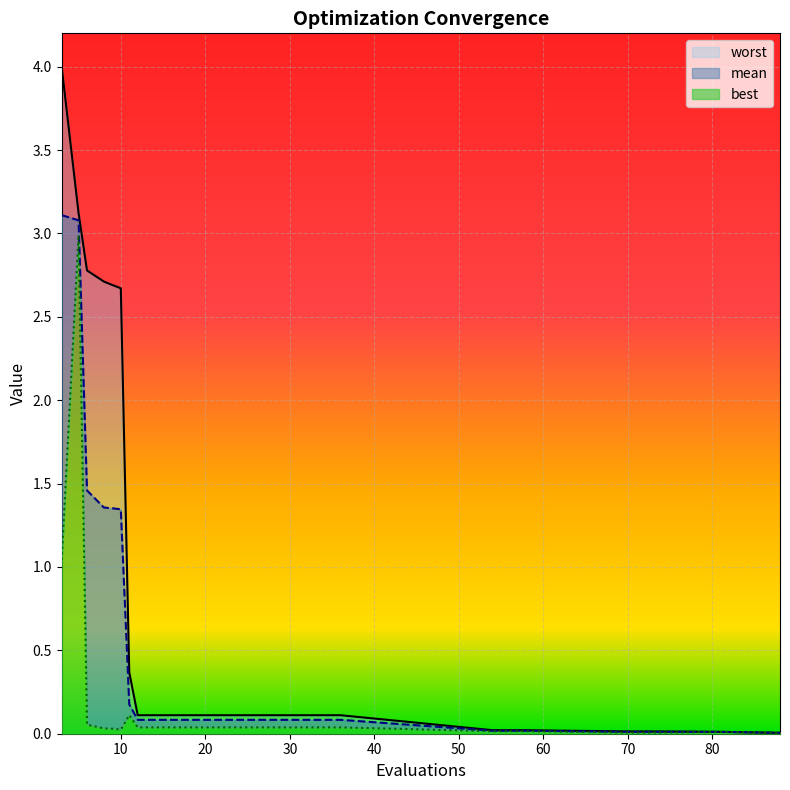

What are all the series names shown in the legend?

mean, best, worst